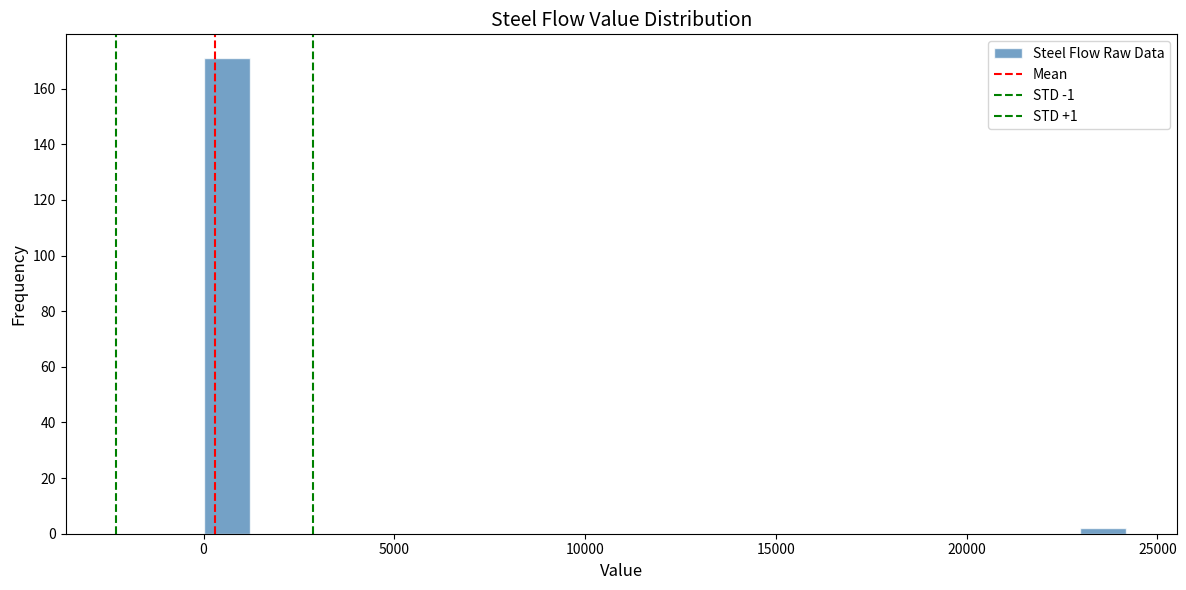

Around what value on the x-axis is the tallest bar? Give the approximate position of its centre, as read against the axis.

500